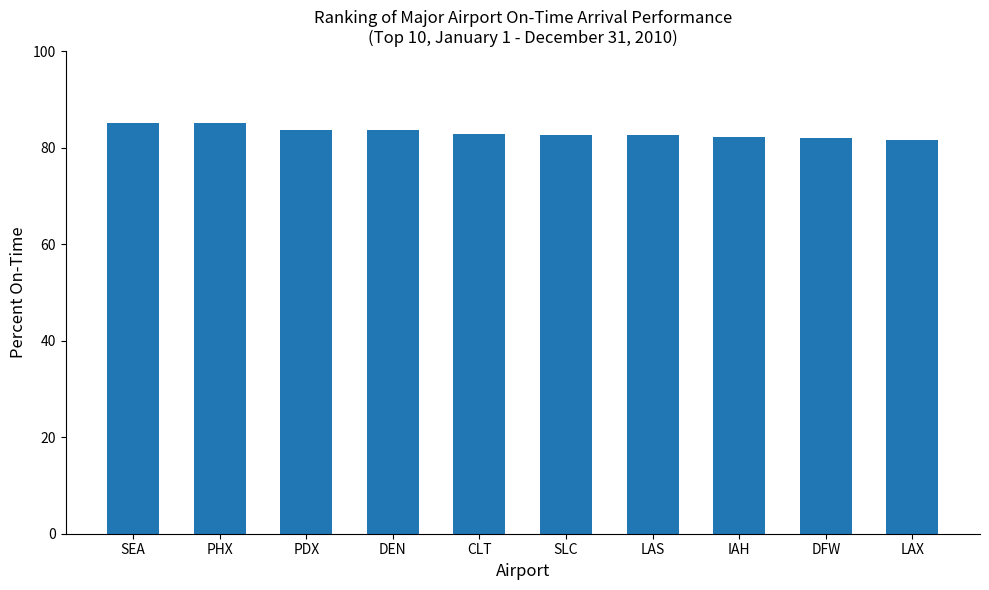

The chart shows a value of 82.7 at SLC. True or false?

True